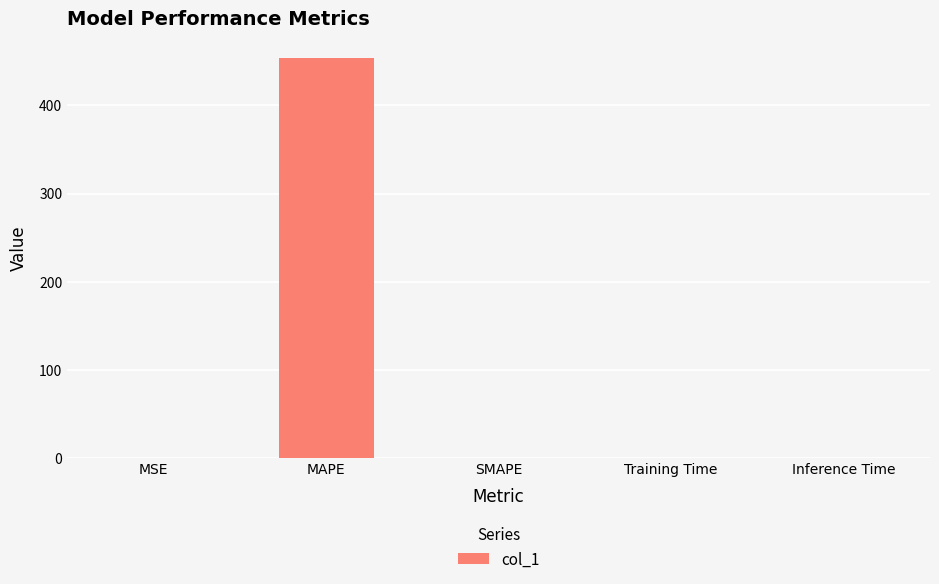

Which has a higher value, MAPE or Training Time?

MAPE